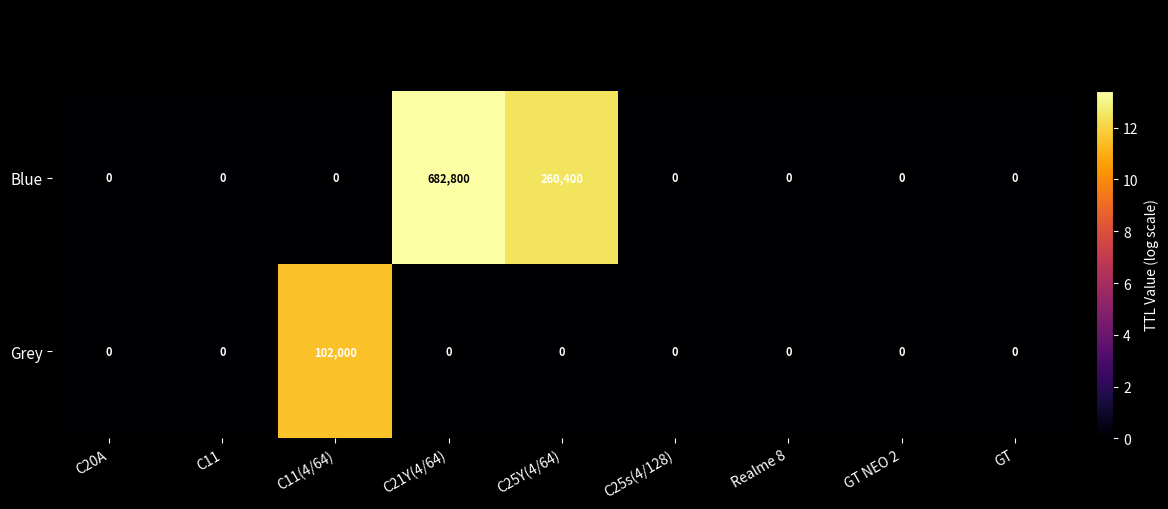

What is the sum of all Blue values?

943200